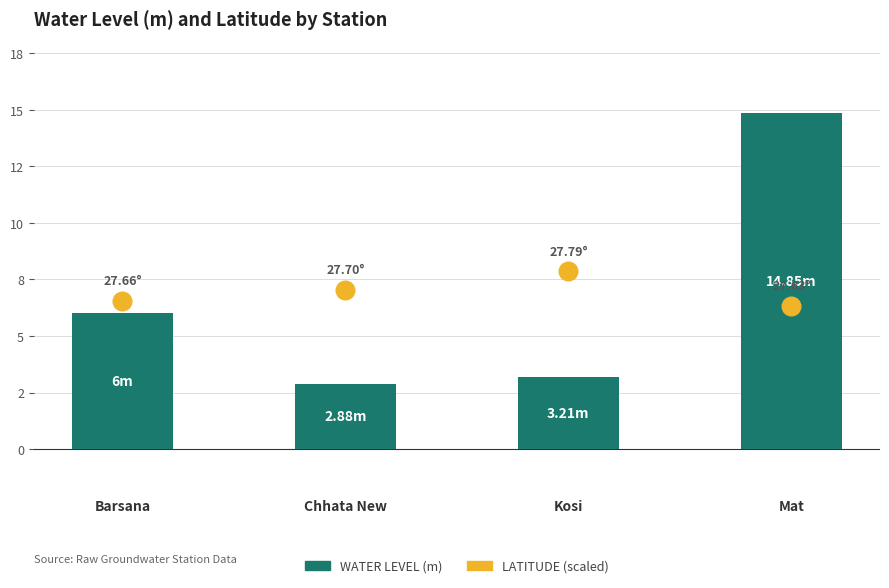

What are all the series names shown in the legend?

Water Level (m), Latitude (scaled)